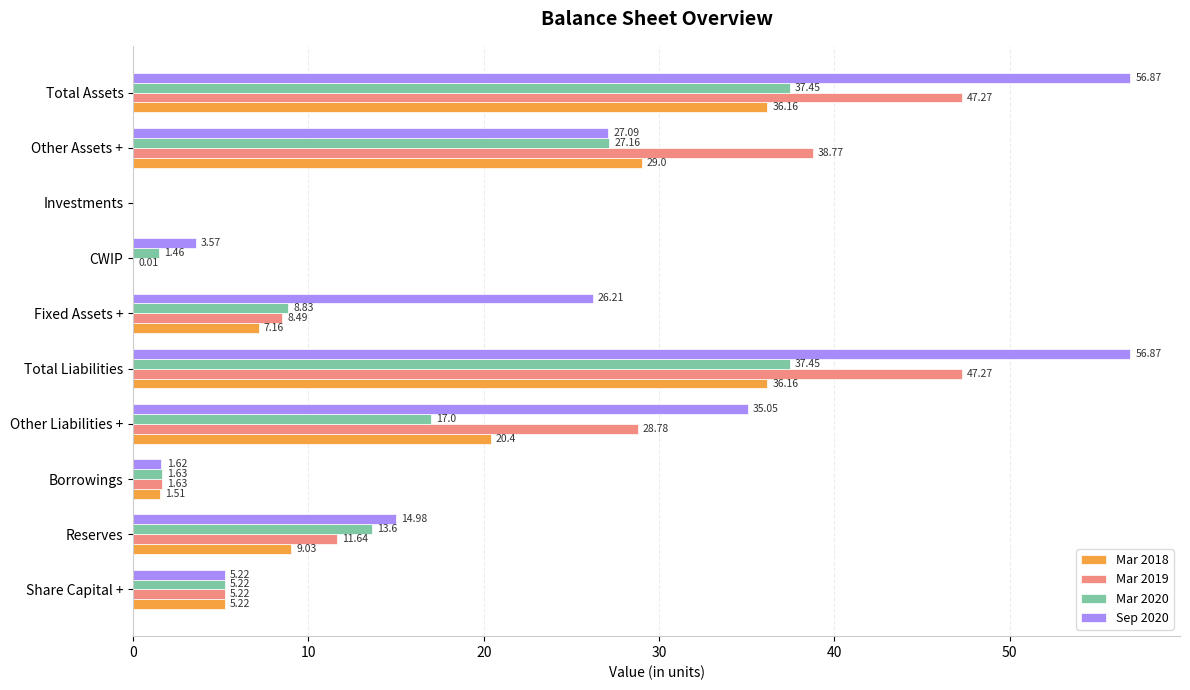

What is the sum of the Mar 2020 values at Other Assets + and Other Liabilities +?

44.2